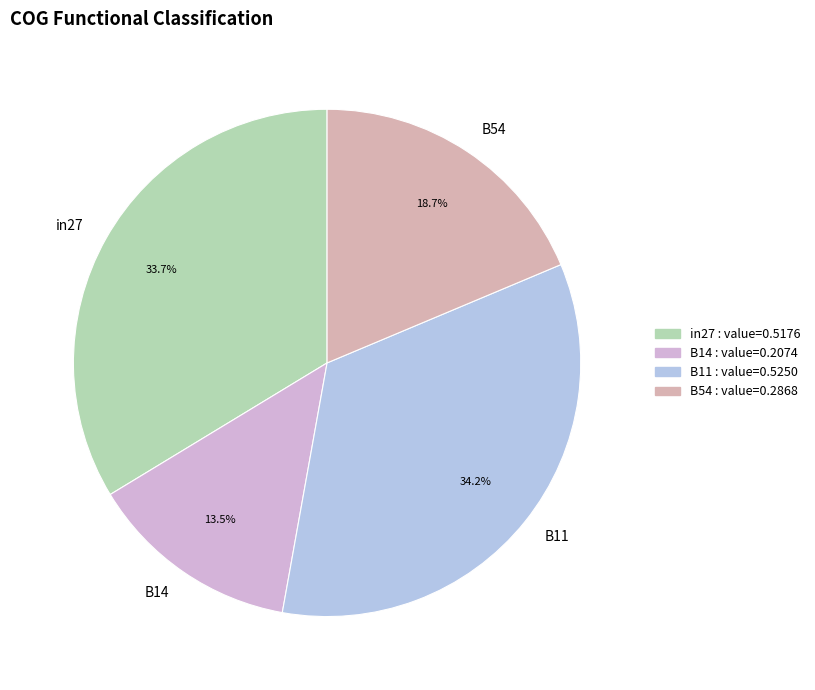

To the nearest percent, what is the difference between the largest and smallest slice percentages?

21%